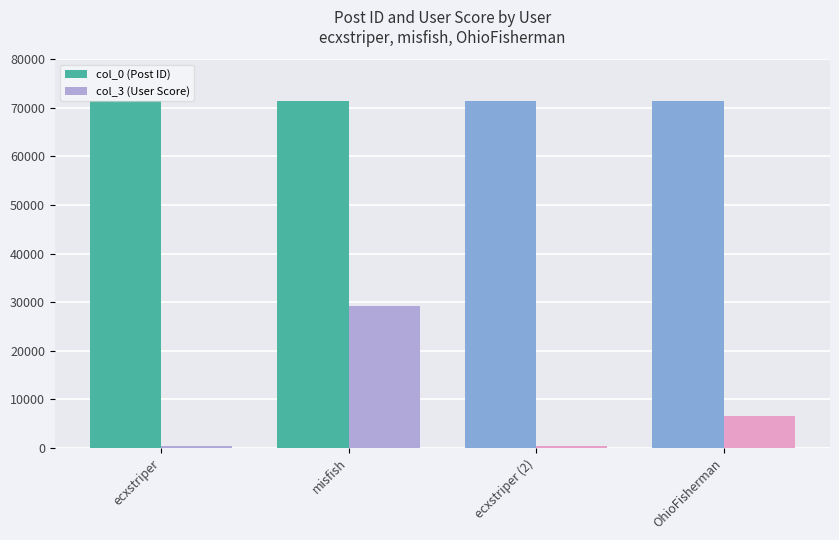

Rank the series by their average value, from highest to lowest.

col_0 (Post ID), col_3 (User Score)